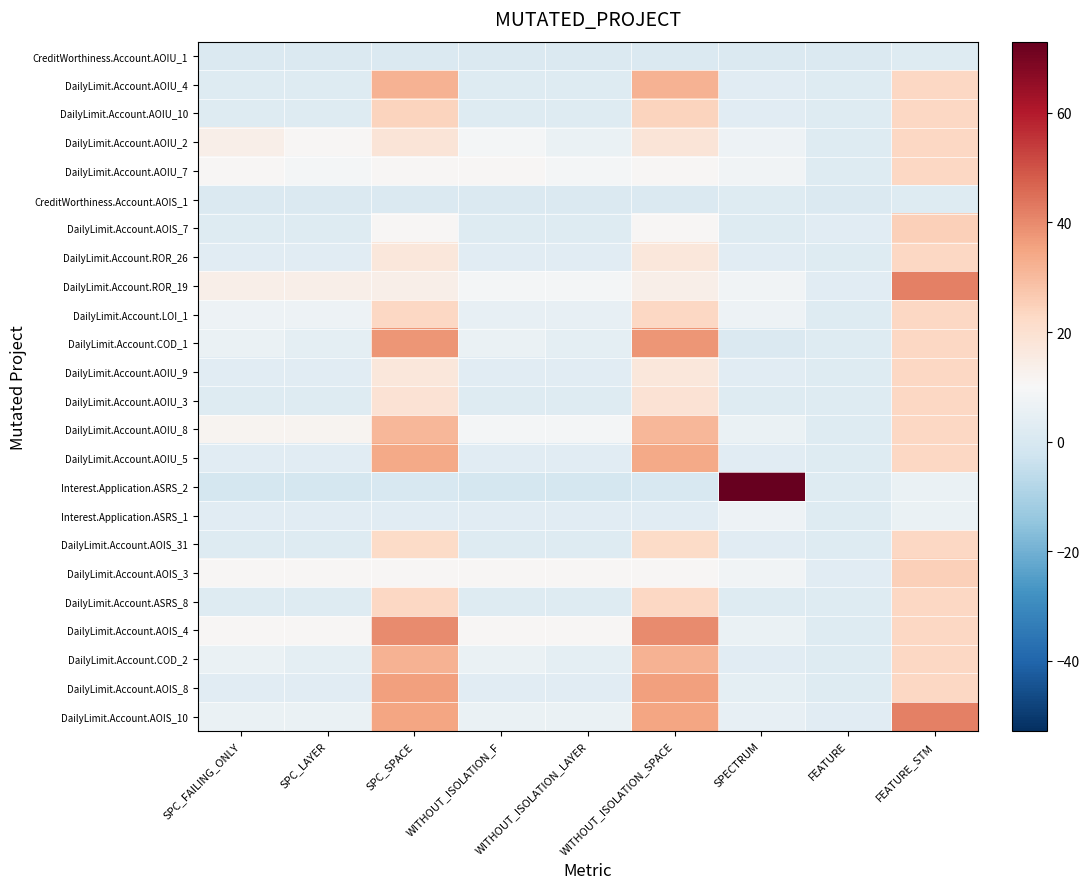

What is the difference between the highest and lowest values at SPC_FAILING_ONLY?

15